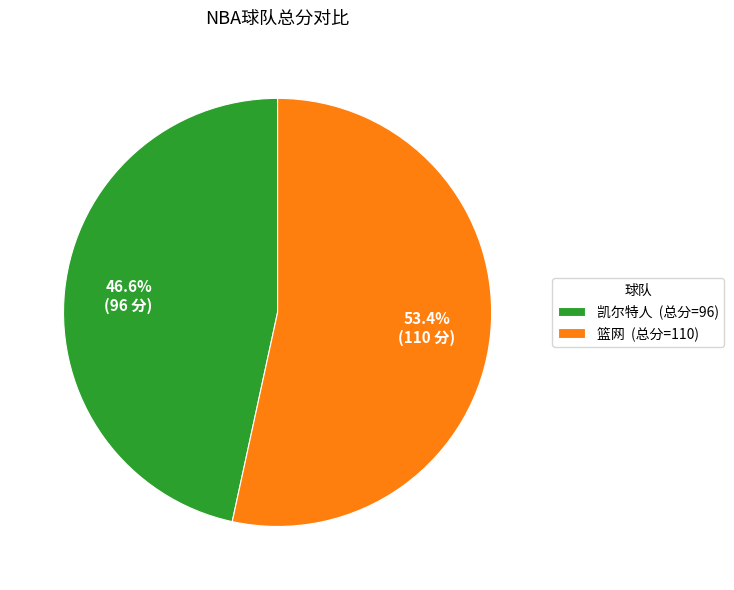

Do 凯尔特人 and 篮网 together represent more than half of the pie?

Yes